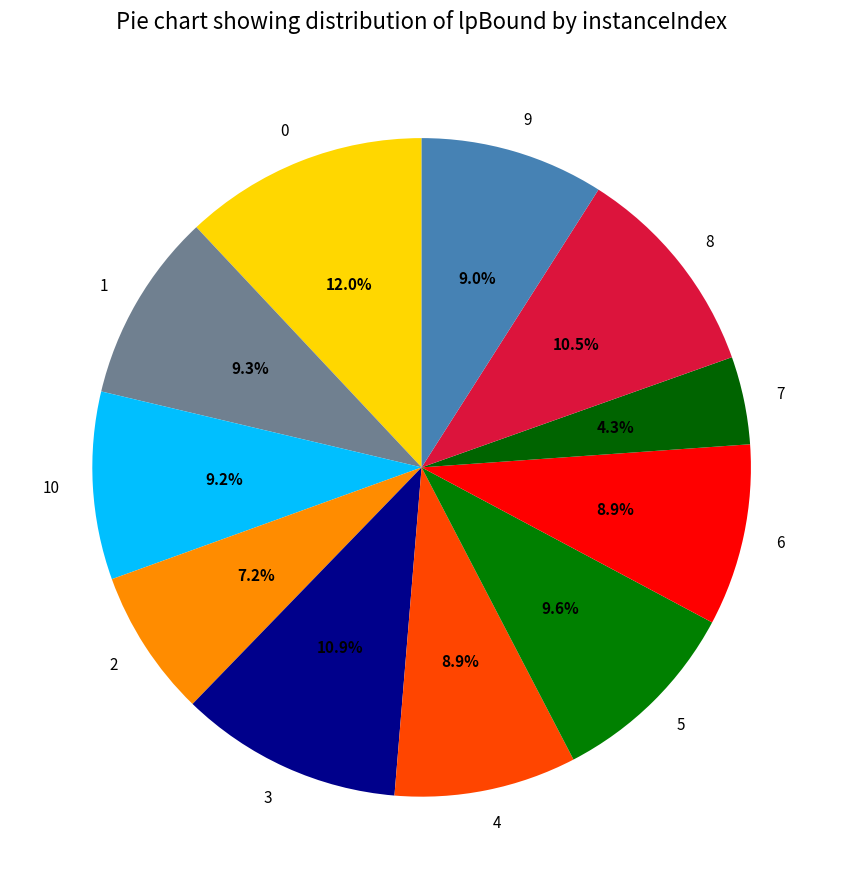

To the nearest percent, what is the difference between the largest and smallest slice percentages?

8%